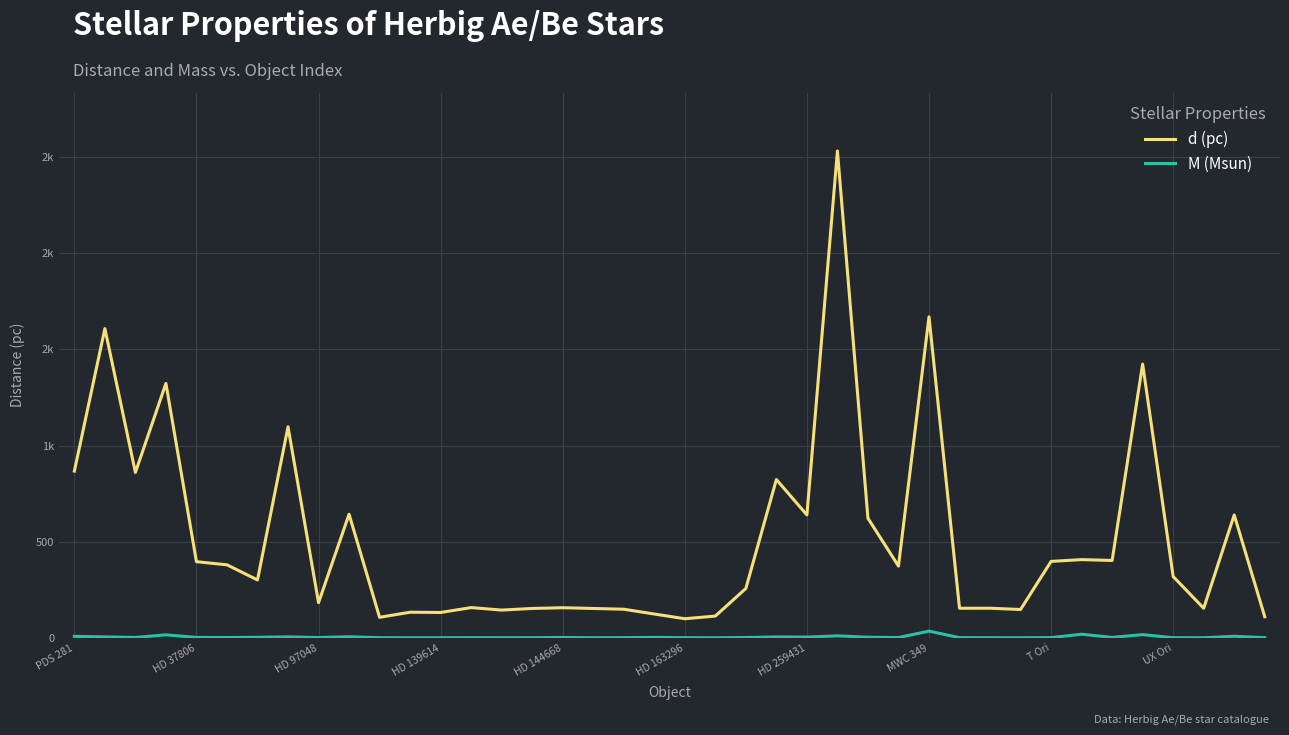

Does the chart display data point markers on the line(s)?

No